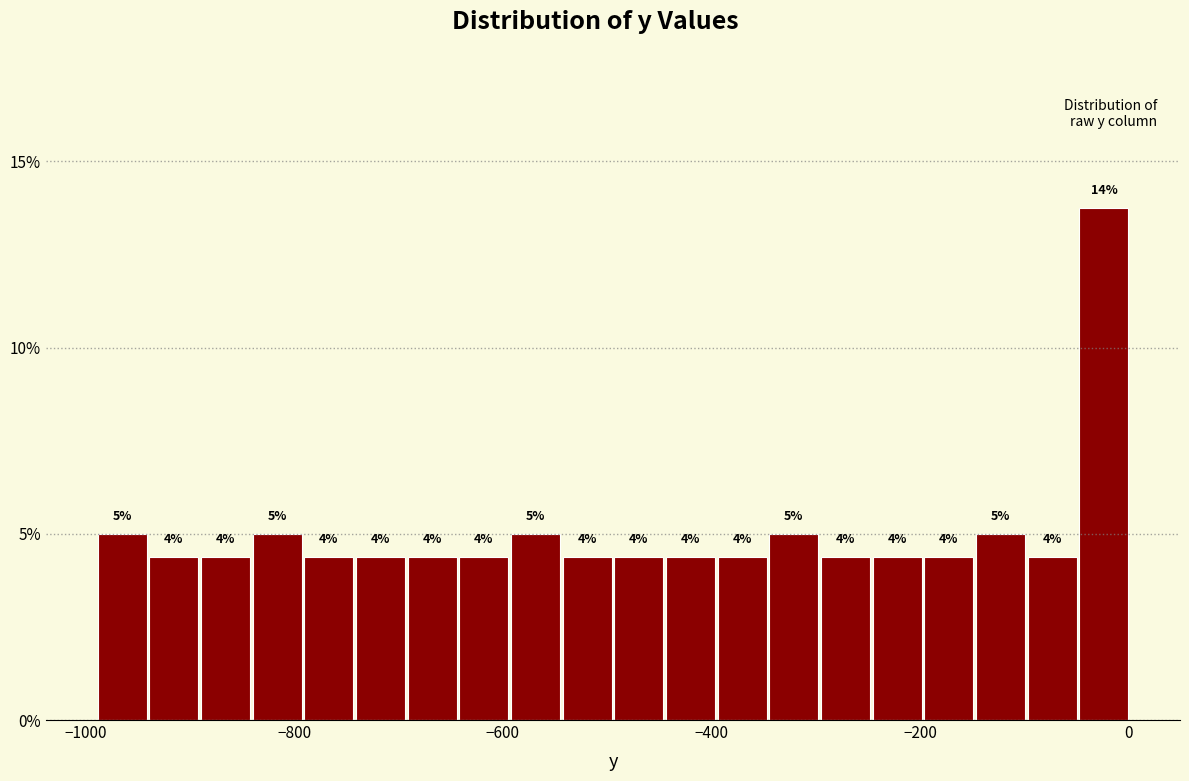

Read against the x-axis, roughly where is the centre of the tallest bar?

-20